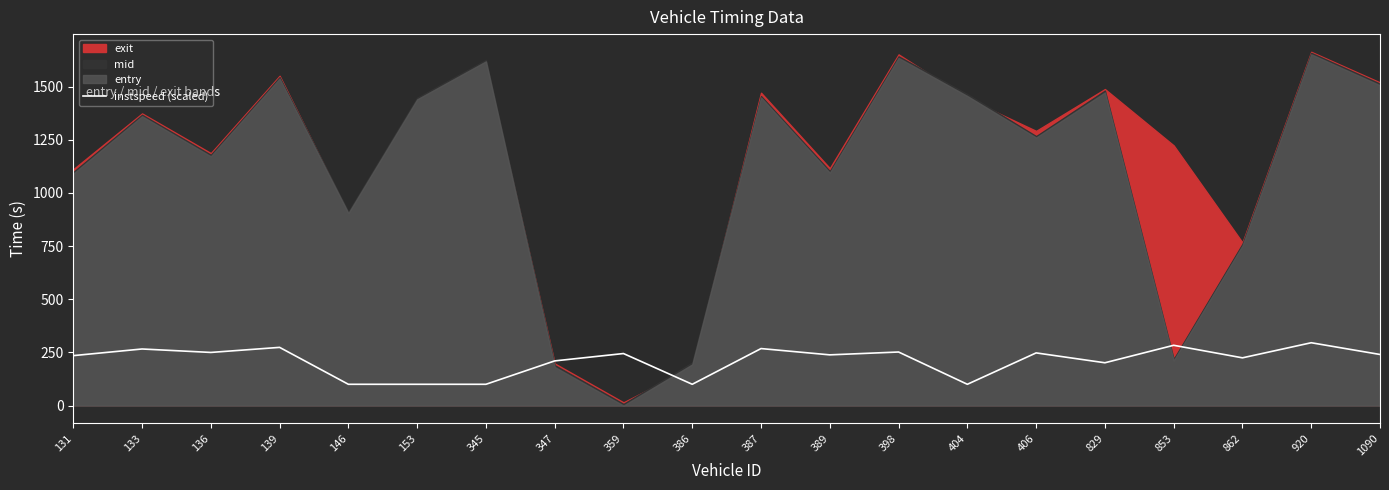

What is the value of the 7th point from the left?

100.0